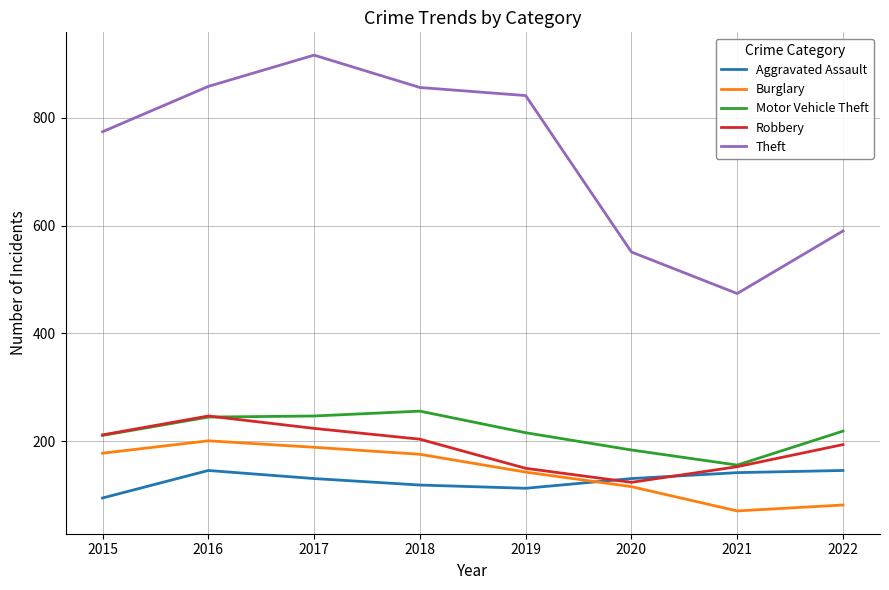

True or false: Burglary and Theft cross at least once.

False